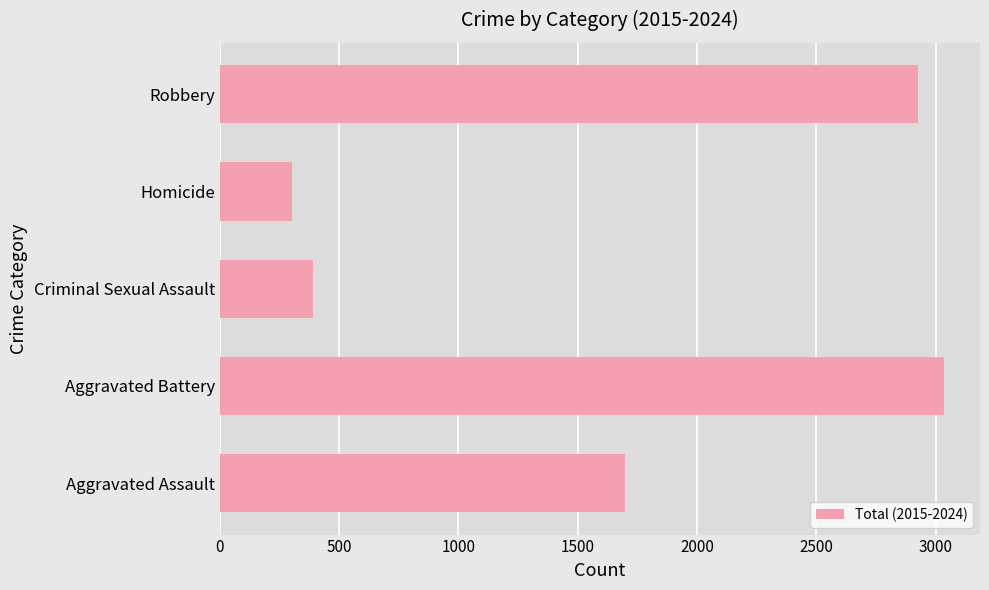

Which label corresponds to the largest value in the chart?

Aggravated Battery